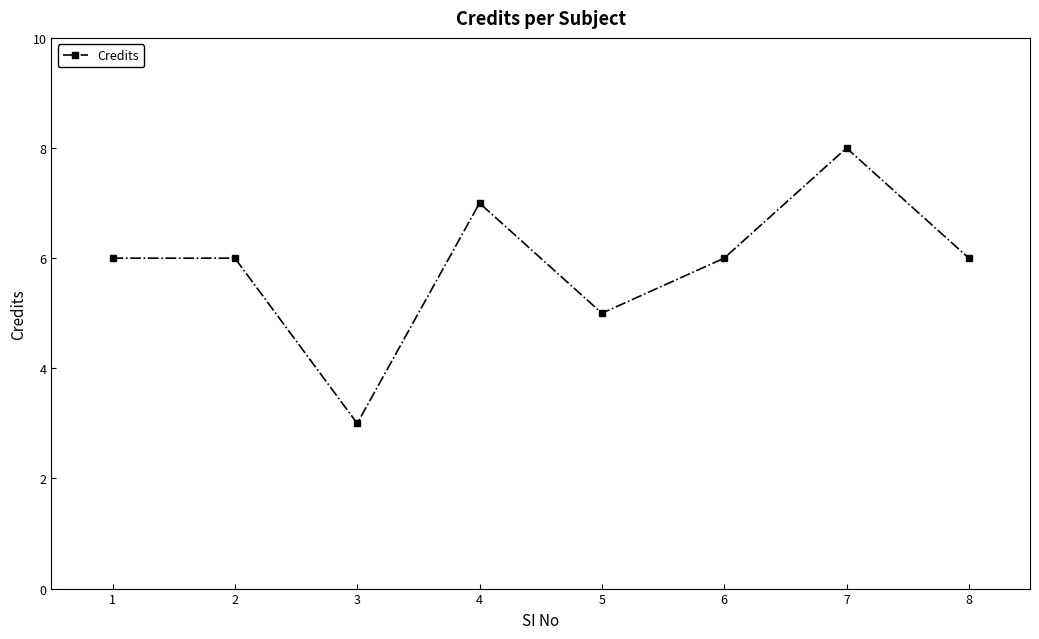

What value does the data have at 4?

7